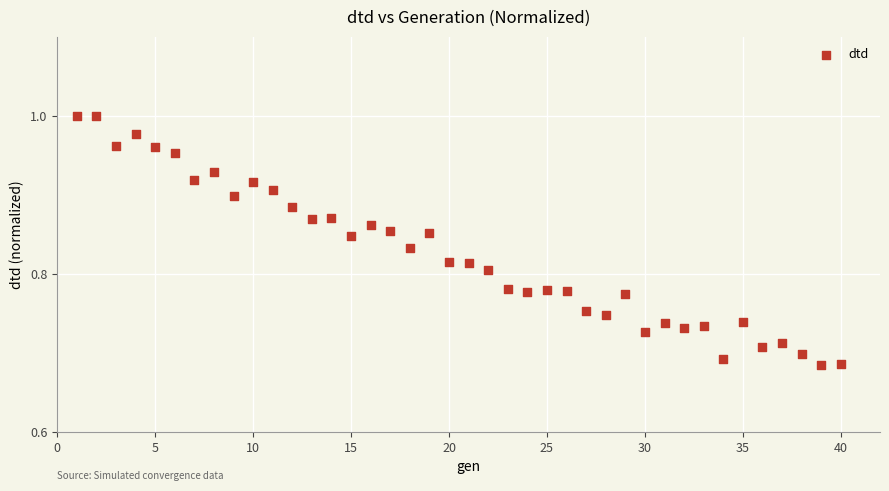

What is the range of Y values (max minus min)?

0.3